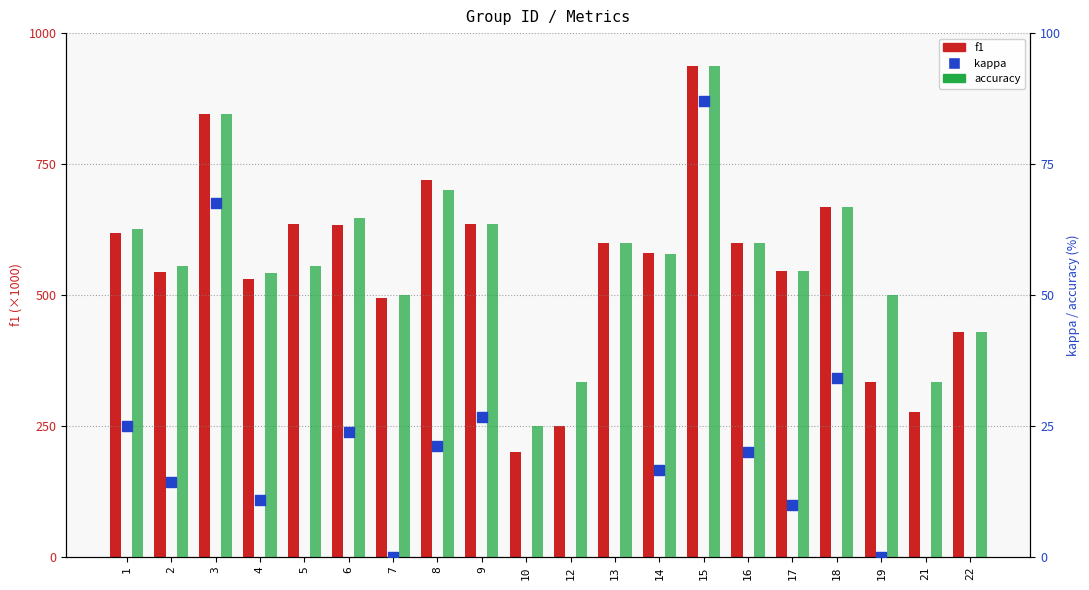

What are all the series names shown in the legend?

f1, accuracy, kappa